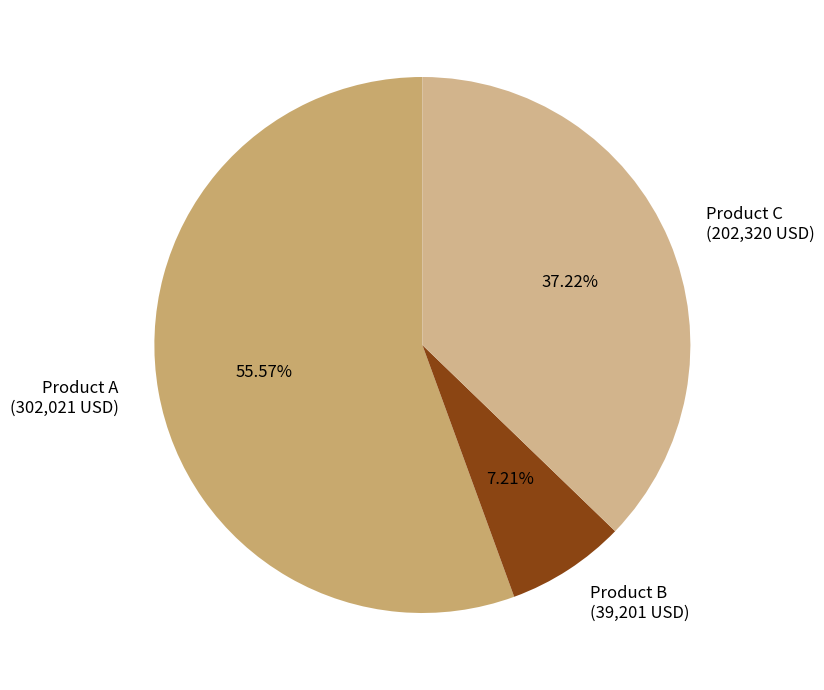

To the nearest percent, what percentage of the pie is Product A?

56%